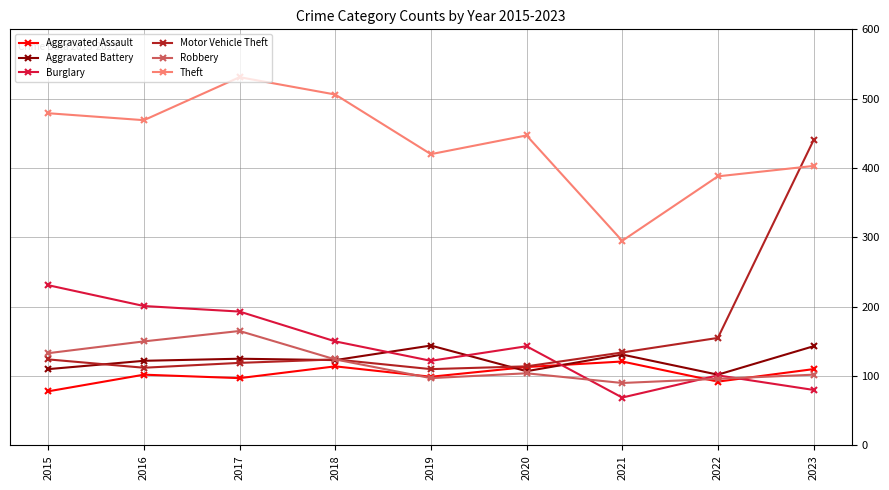

What is the sum of the Aggravated Battery values at 2016 and 2019?

266